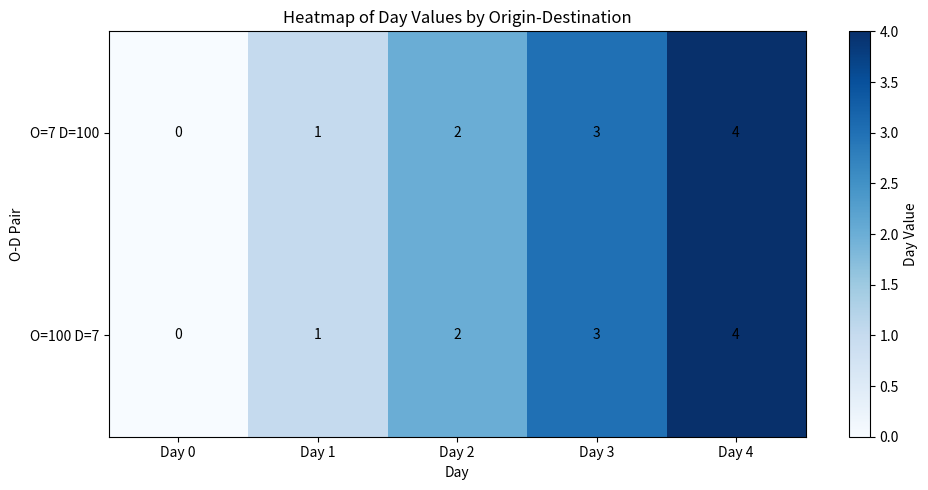

At which label is O=100 D=7 closest to 2?

Day 2